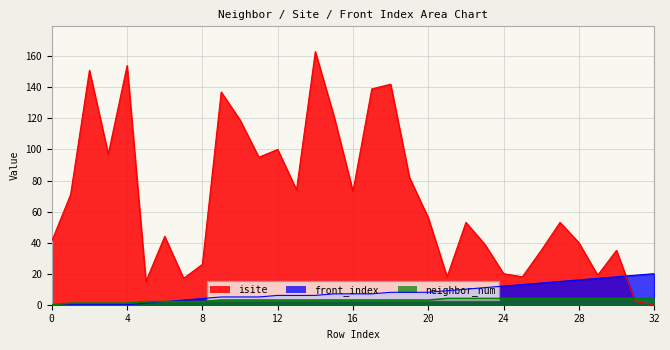

The isite series shows 18 at 21. True or false?

True